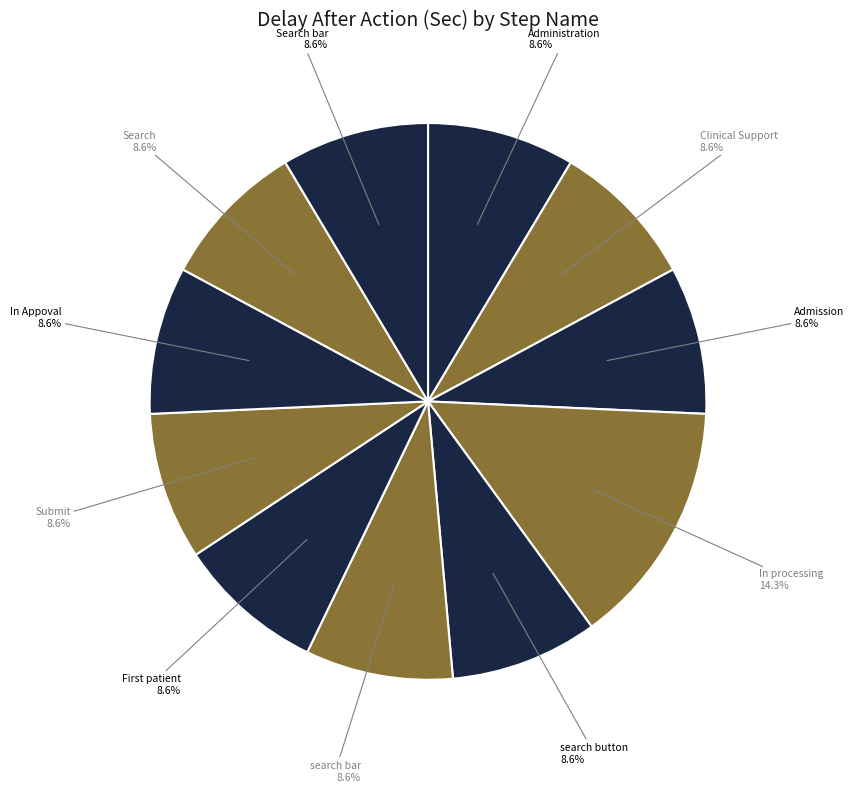

To the nearest percent, what is the average slice percentage?

9%